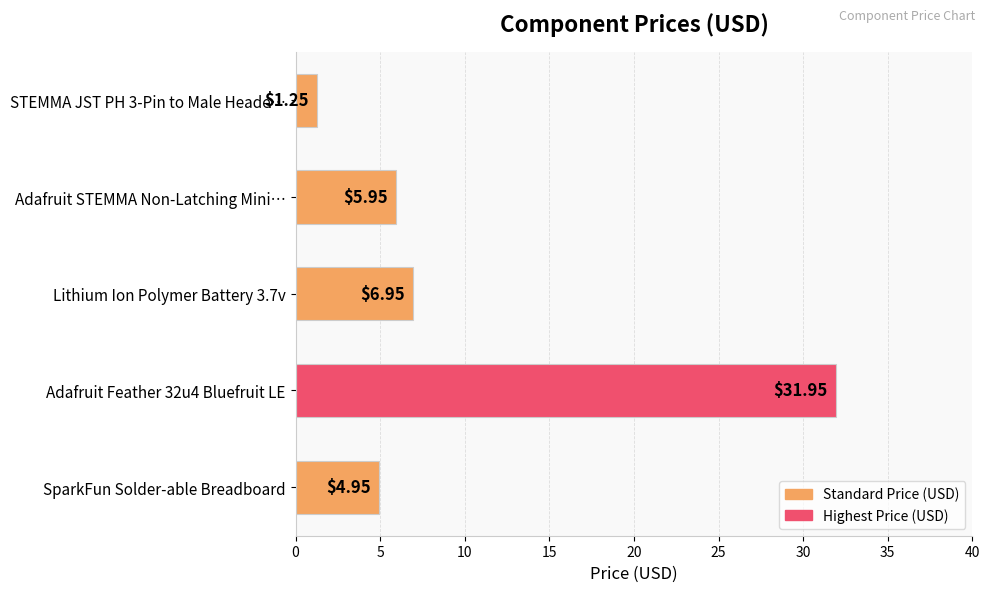

What is the change in value from SparkFun Solder-able Breadboard to Adafruit Feather 32u4 Bluefruit LE?

+27.0